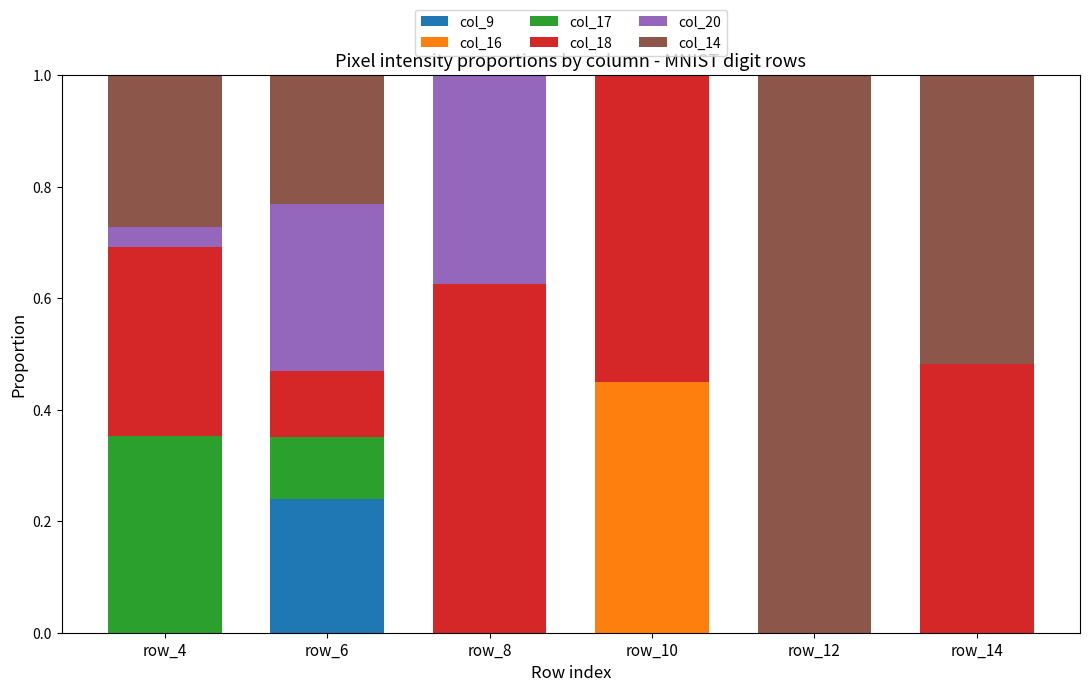

Reading left to right, list all the values displayed in this chart.

col_9: row_4=0.0	row_6=0.2	row_8=0.0	row_10=0.0	row_12=0.0	row_14=0.0
col_16: row_4=0.0	row_6=0.0	row_8=0.0	row_10=0.4	row_12=0.0	row_14=0.0
col_17: row_4=0.4	row_6=0.1	row_8=0.0	row_10=0.0	row_12=0.0	row_14=0.0
col_18: row_4=0.3	row_6=0.1	row_8=0.6	row_10=0.6	row_12=0.0	row_14=0.5
col_20: row_4=0.0	row_6=0.3	row_8=0.4	row_10=0.0	row_12=0.0	row_14=0.0
col_14: row_4=0.3	row_6=0.2	row_8=0.0	row_10=0.0	row_12=1.0	row_14=0.5